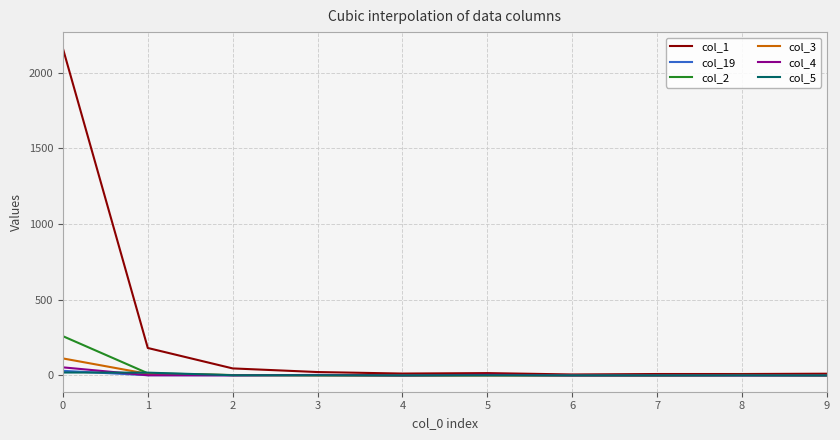

Which series has the largest total across all categories?

col_1